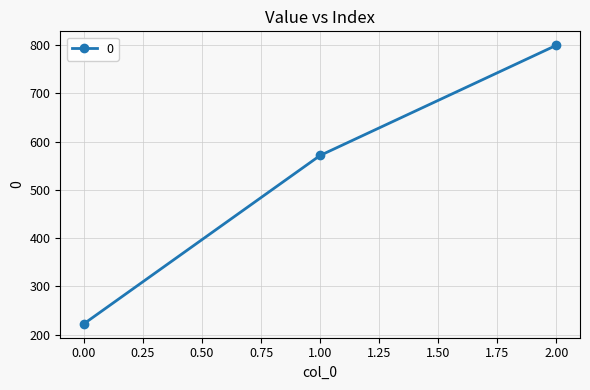

Reading left to right, extract all data points from this chart.

222.2	571.4	800.0